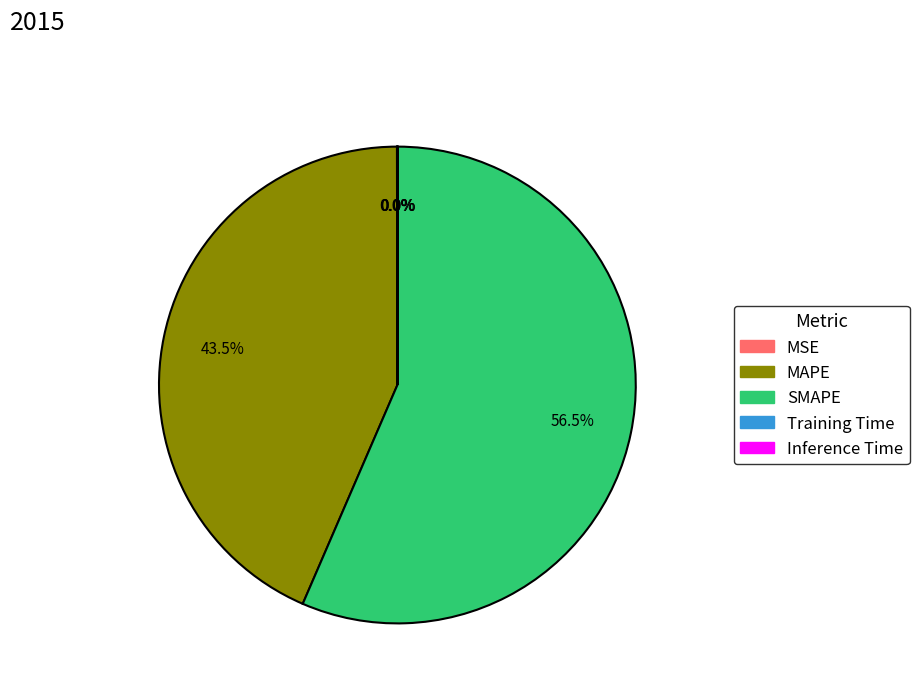

The MAPE slice represents 53% of the pie. True or false?

False